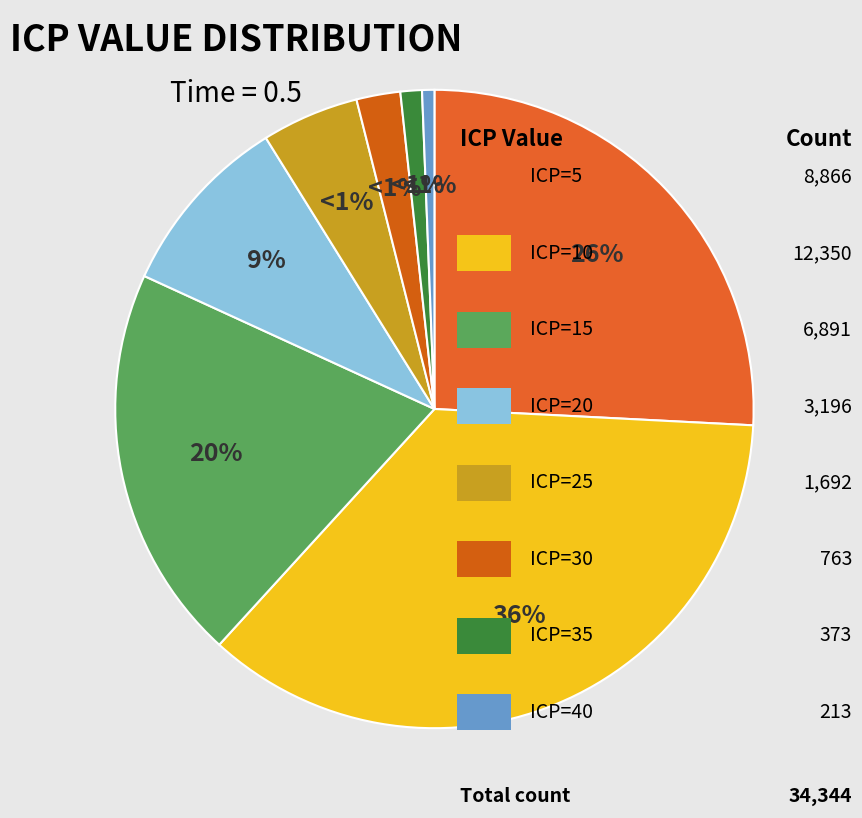

Which category has the biggest portion of the pie?

ICP=10